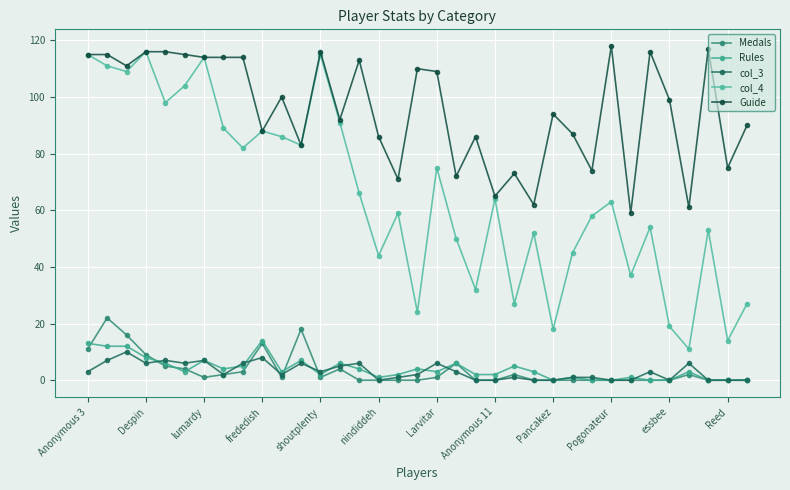

Where does the col_4 series first go above 63?

Anonymous 3